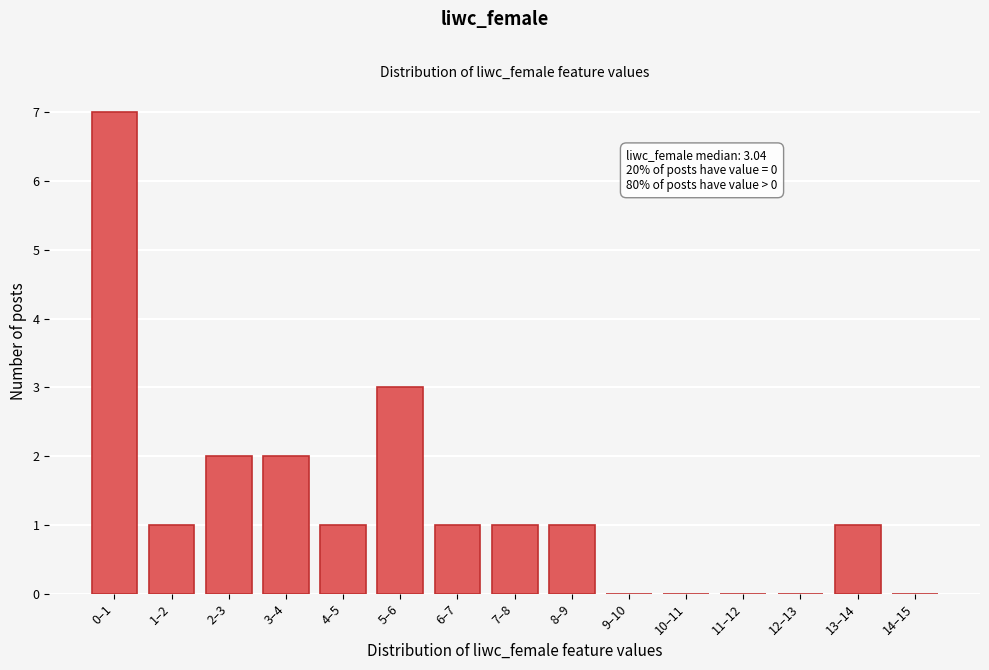

Reading right to left, extract all data points from this chart.

14–15=0	13–14=1	12–13=0	11–12=0	10–11=0	9–10=0	8–9=1	7–8=1	6–7=1	5–6=3	4–5=1	3–4=2	2–3=2	1–2=1	0–1=7